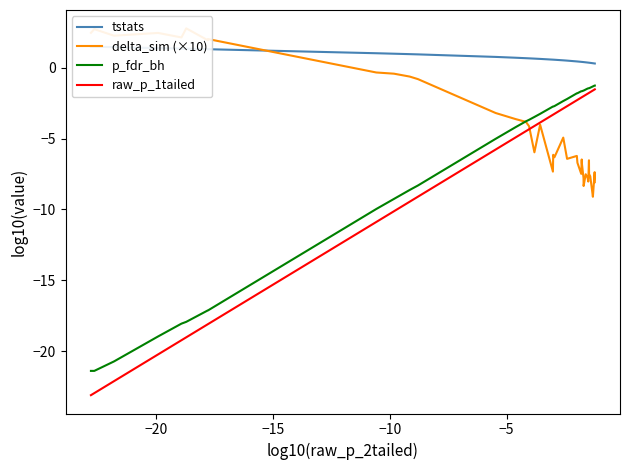

What is the minimum value for raw_p_1tailed?

-23.1